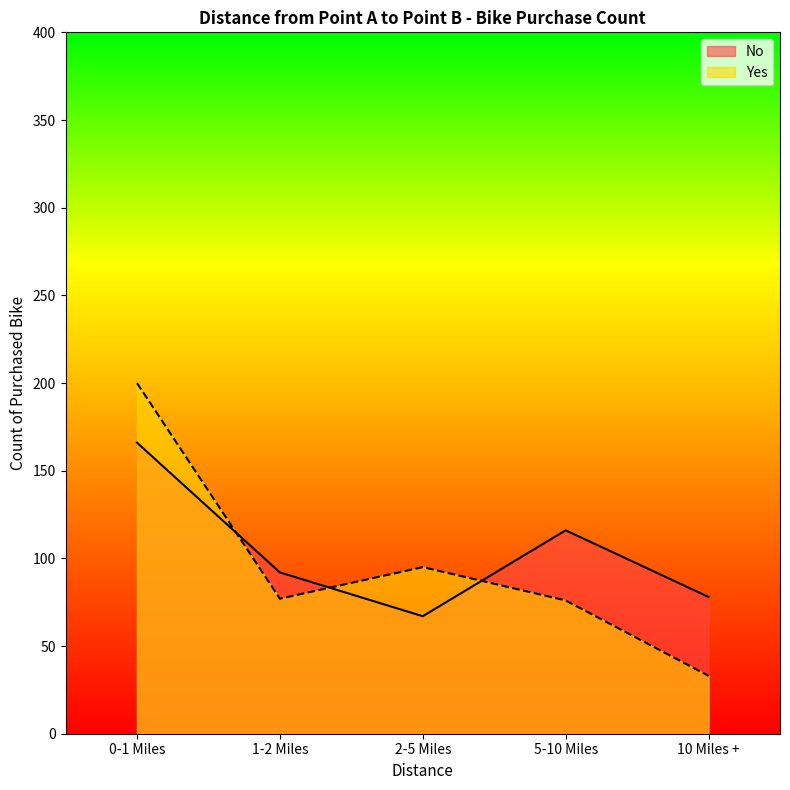

How many lines are shown in the chart?

2